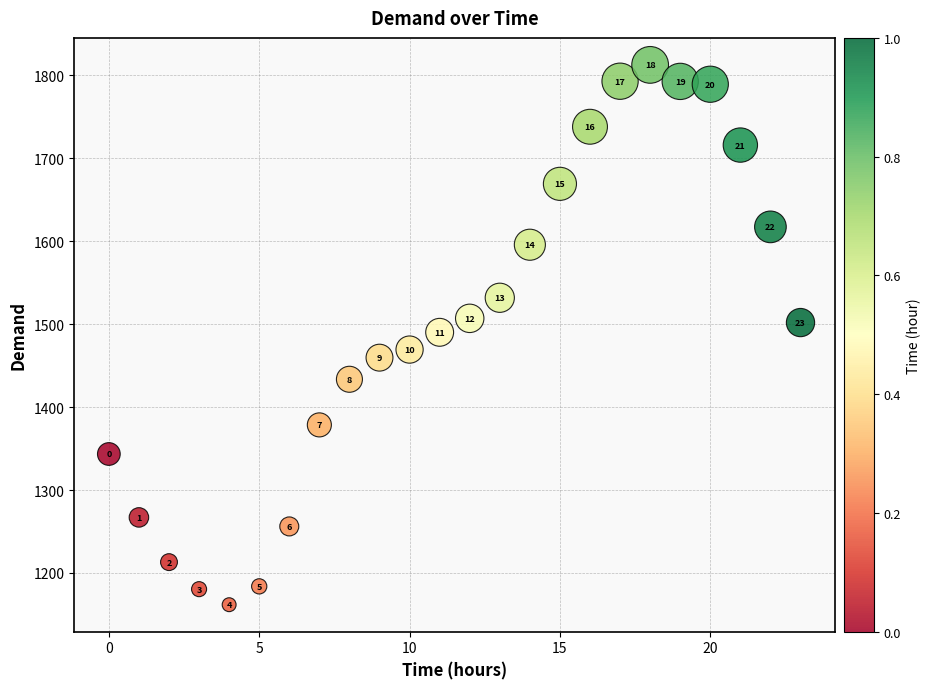

What Y value in the scatter plot is closest to 1487?

1490.2